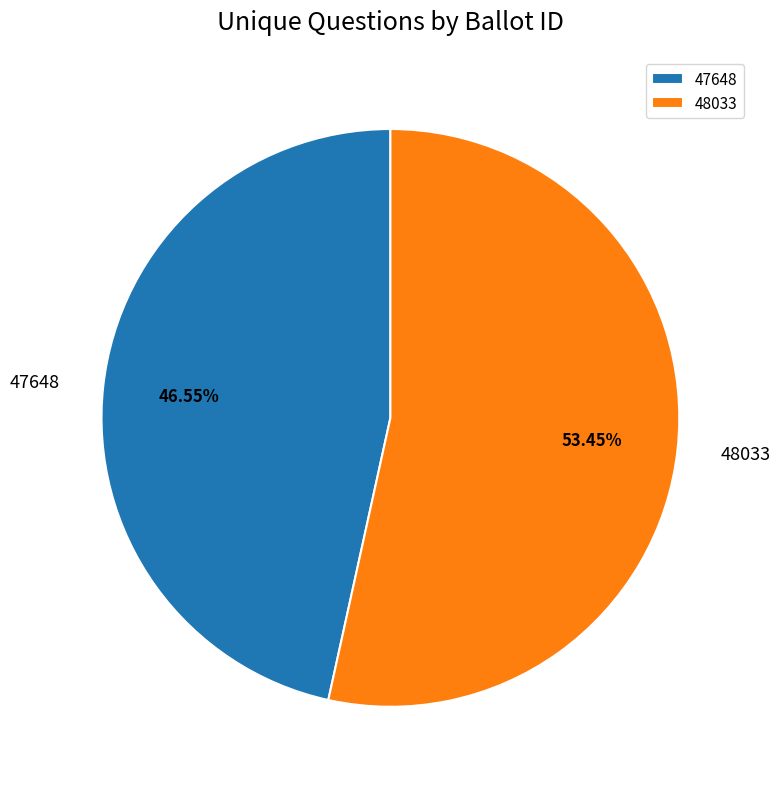

Count the number of slices in the pie.

2